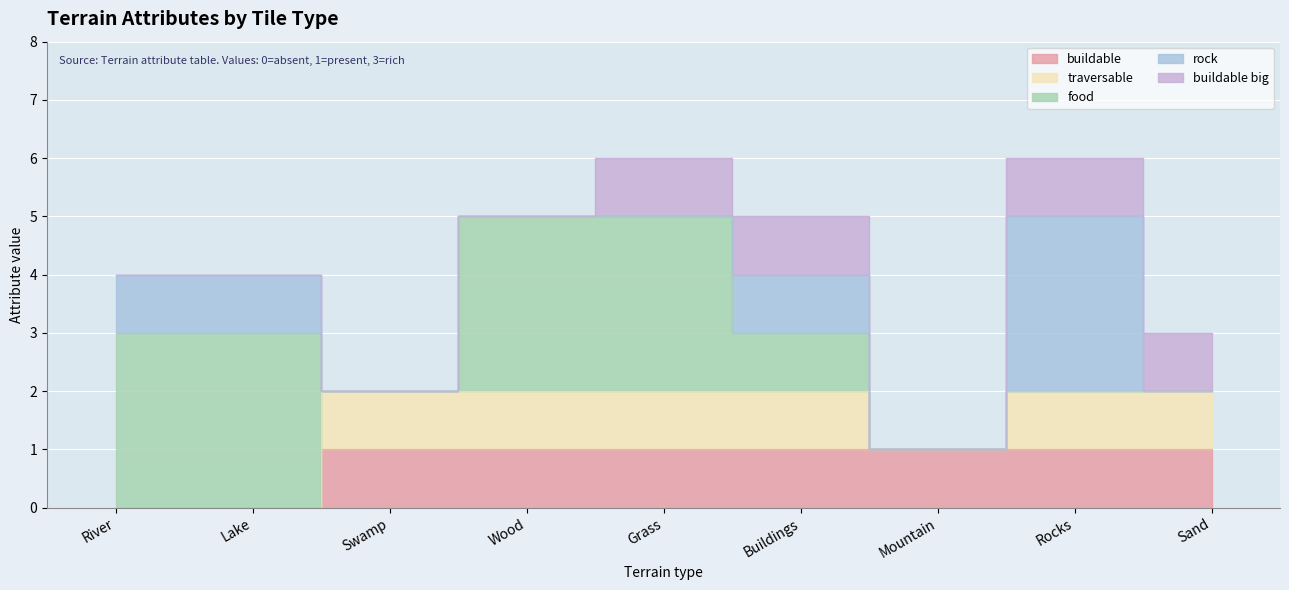

What position from the right is Wood?

6